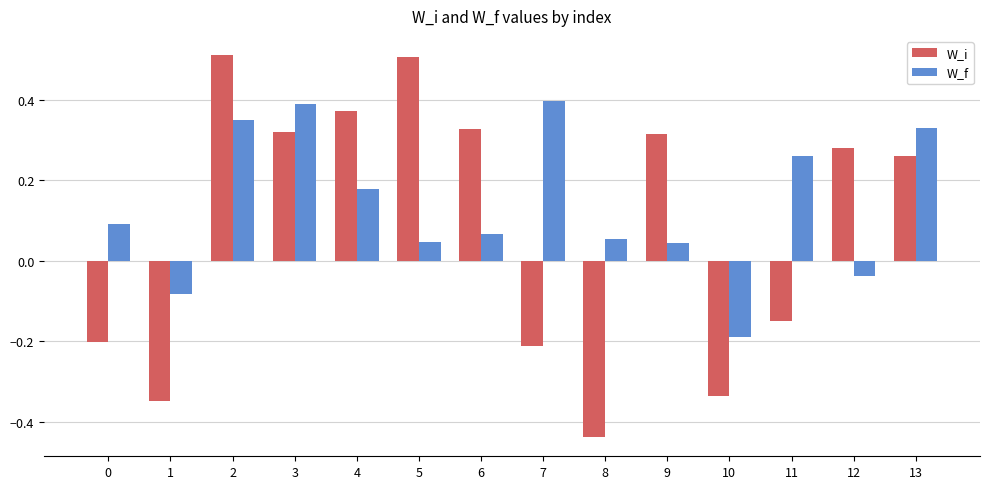

Count the number of categories in the chart.

14